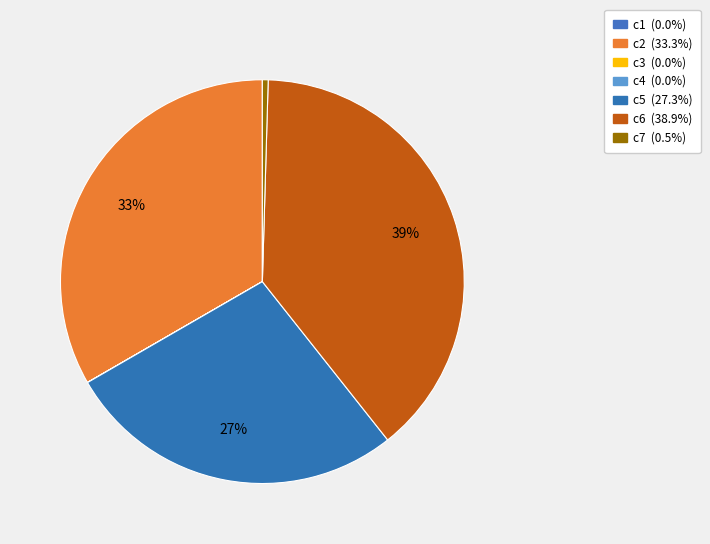

What is the smallest slice in the pie chart?

c3